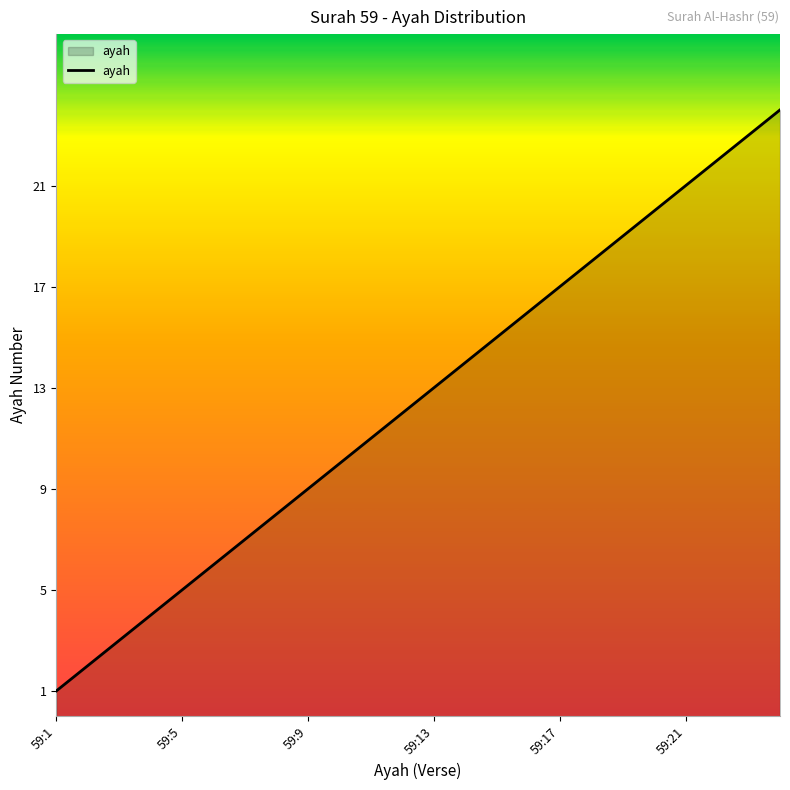

Does the chart display data point markers on the line(s)?

No